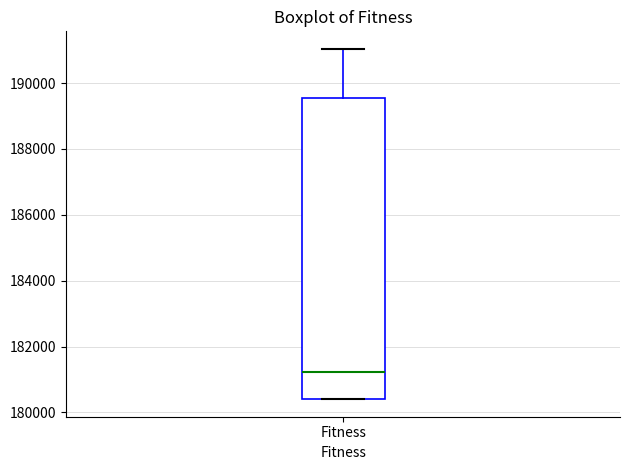

Transcribe this box plot: give where the median line is, the range the box spans, and where the two whiskers end, as read against the y-axis. The values are not printed on the chart, so give them approximately, as read against the axis.

median 181200, box 180400 to 189600, whiskers 180400 to 191000